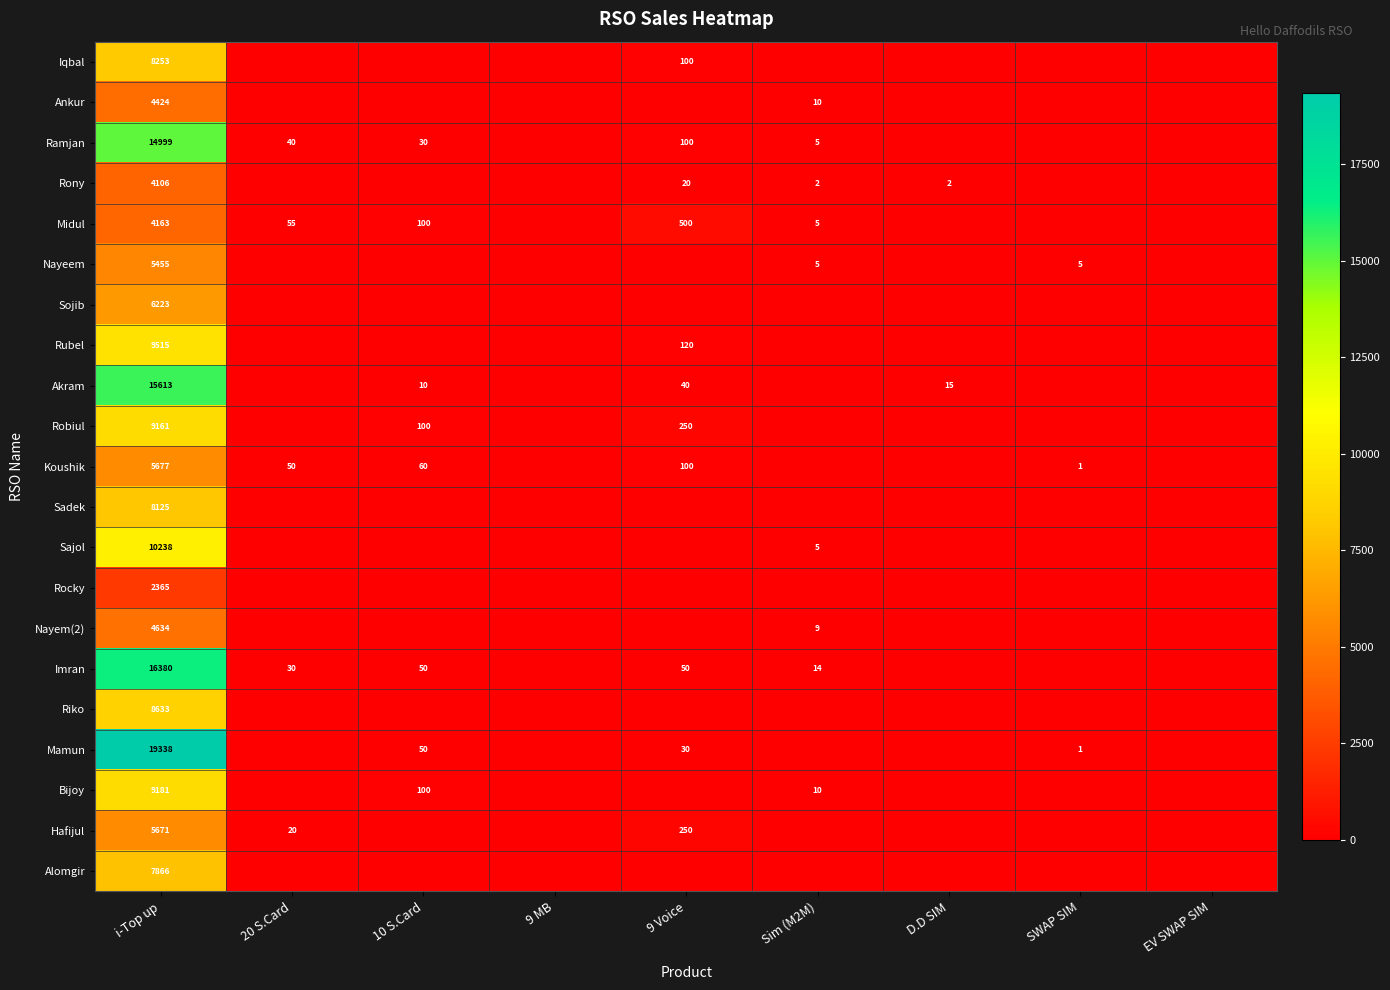

How many values in Alomgir are above zero?

1